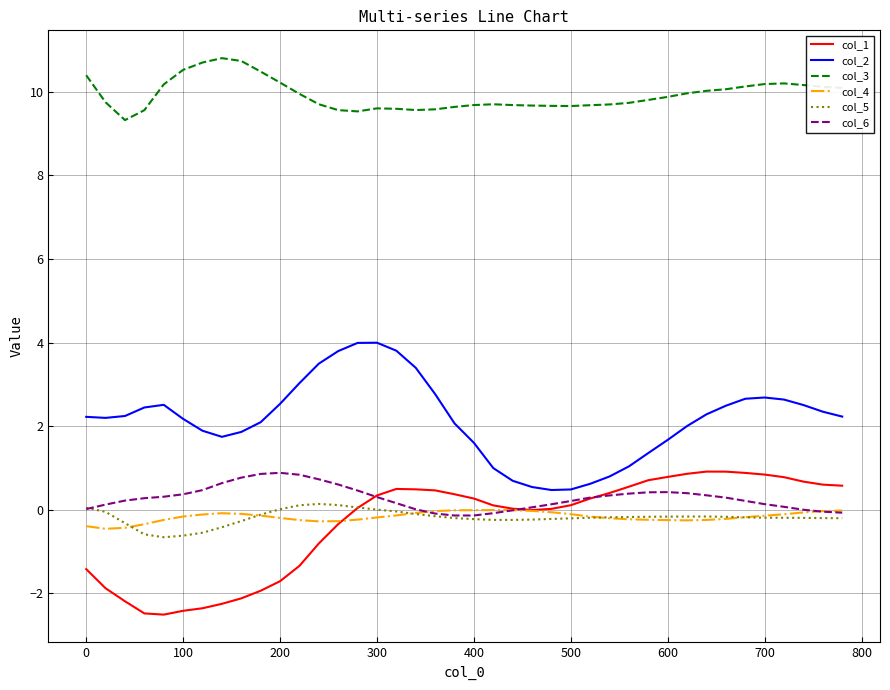

What is the minimum value for col_2?

0.5